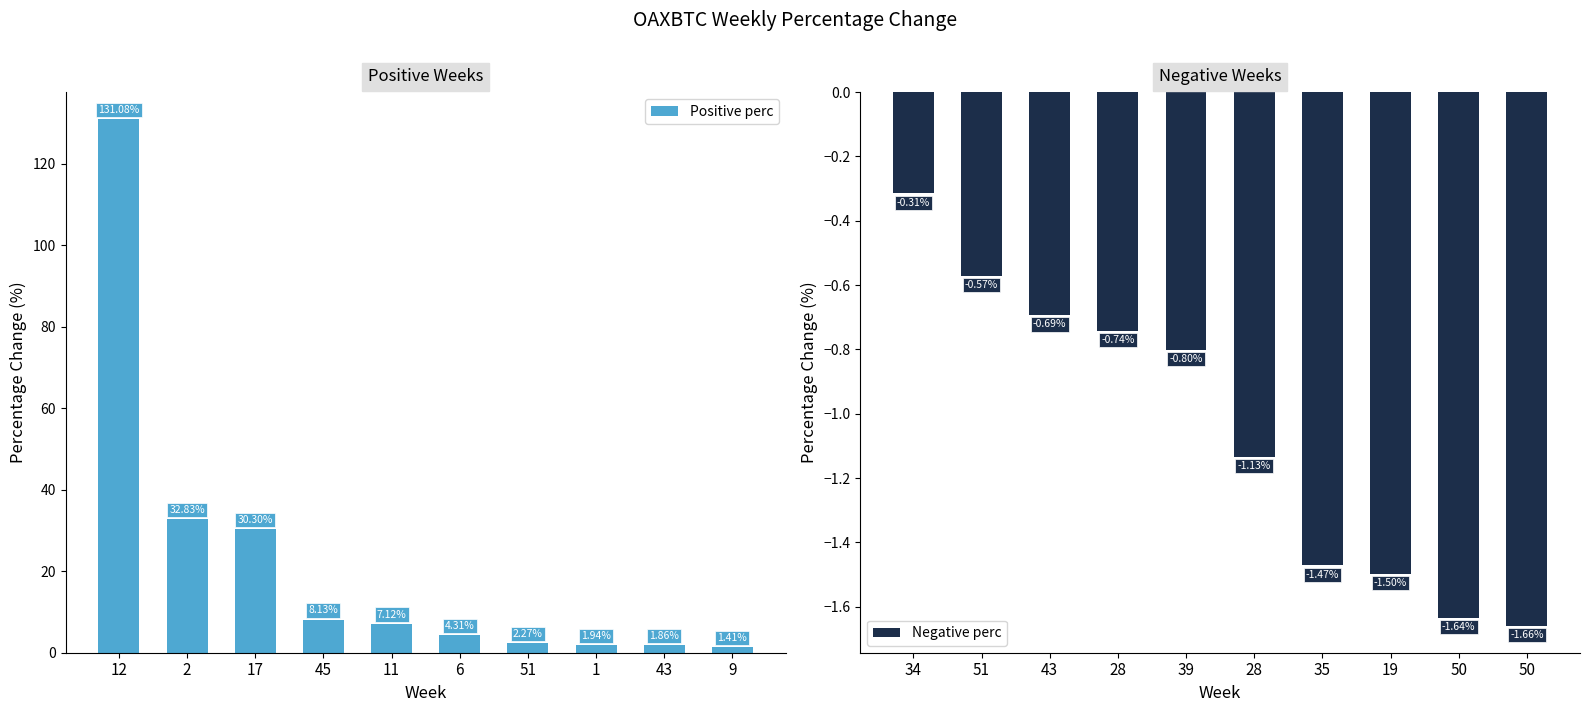

What is the difference between the maximum and minimum values in the Positive perc series?

129.7